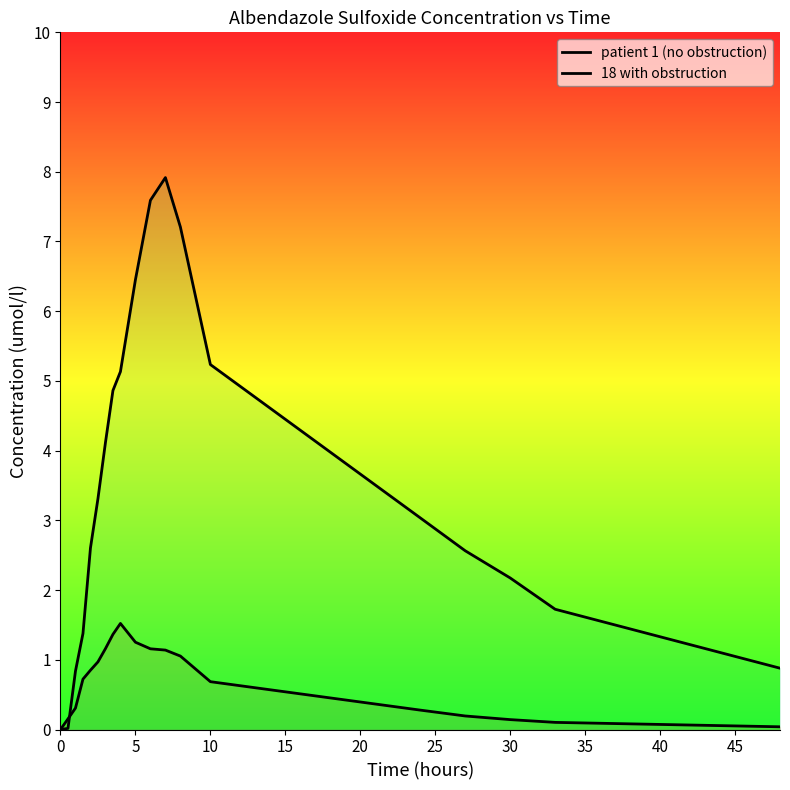

What is the label of the 10th point from the right?

45